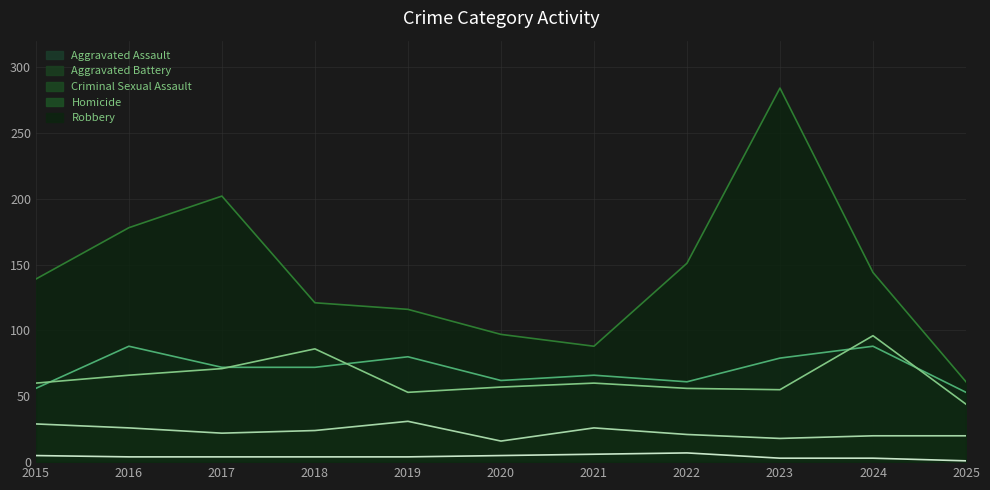

What is the value of the Homicide point at the 8th from the left?

7